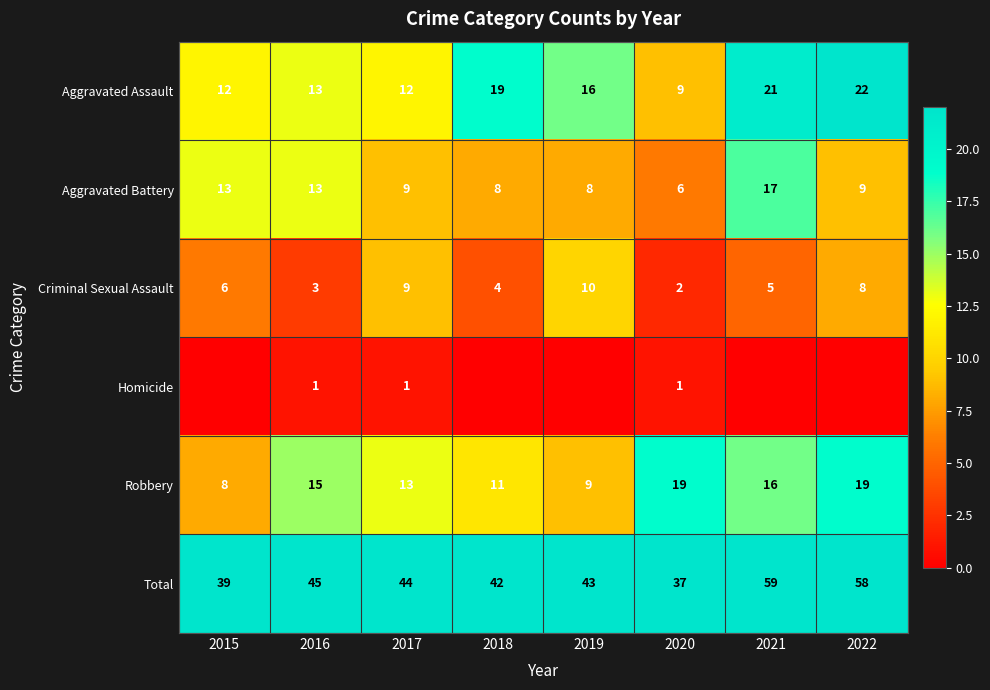

Is it true that Criminal Sexual Assault equals 9 at 2015?

False